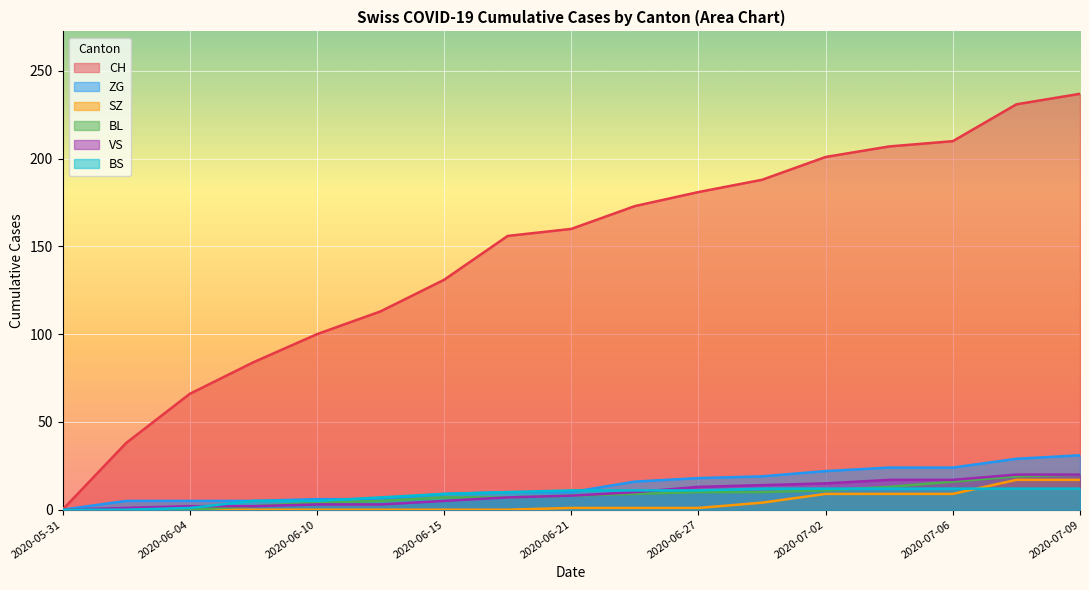

Where is ZG nearest to the value 15?

2020-06-24